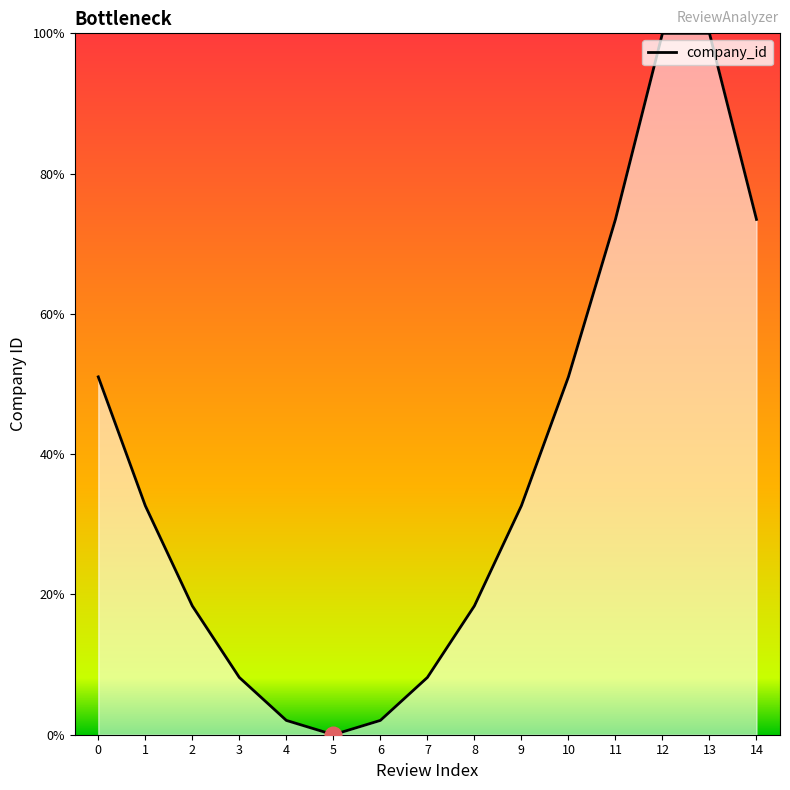

Does the chart have visible grid lines?

No